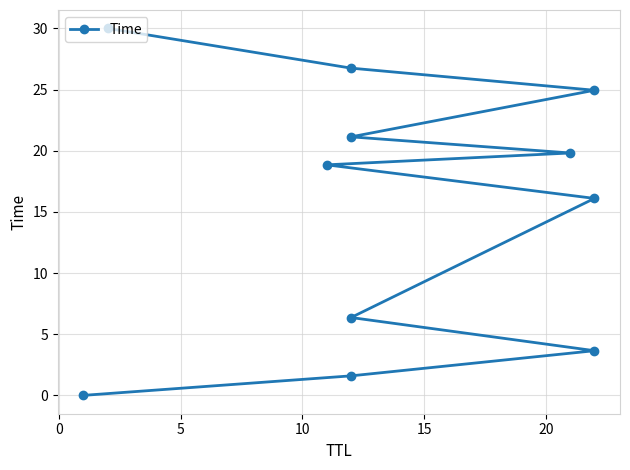

Between 15 and 0, which is larger?

15